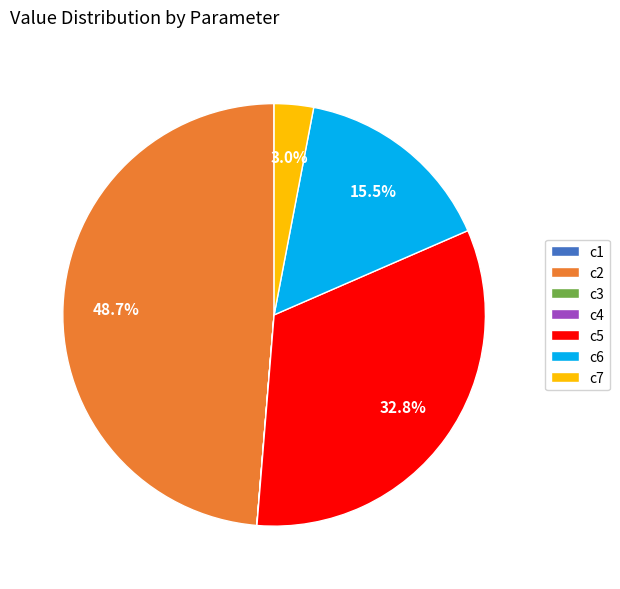

What is the largest slice in the pie chart?

c2